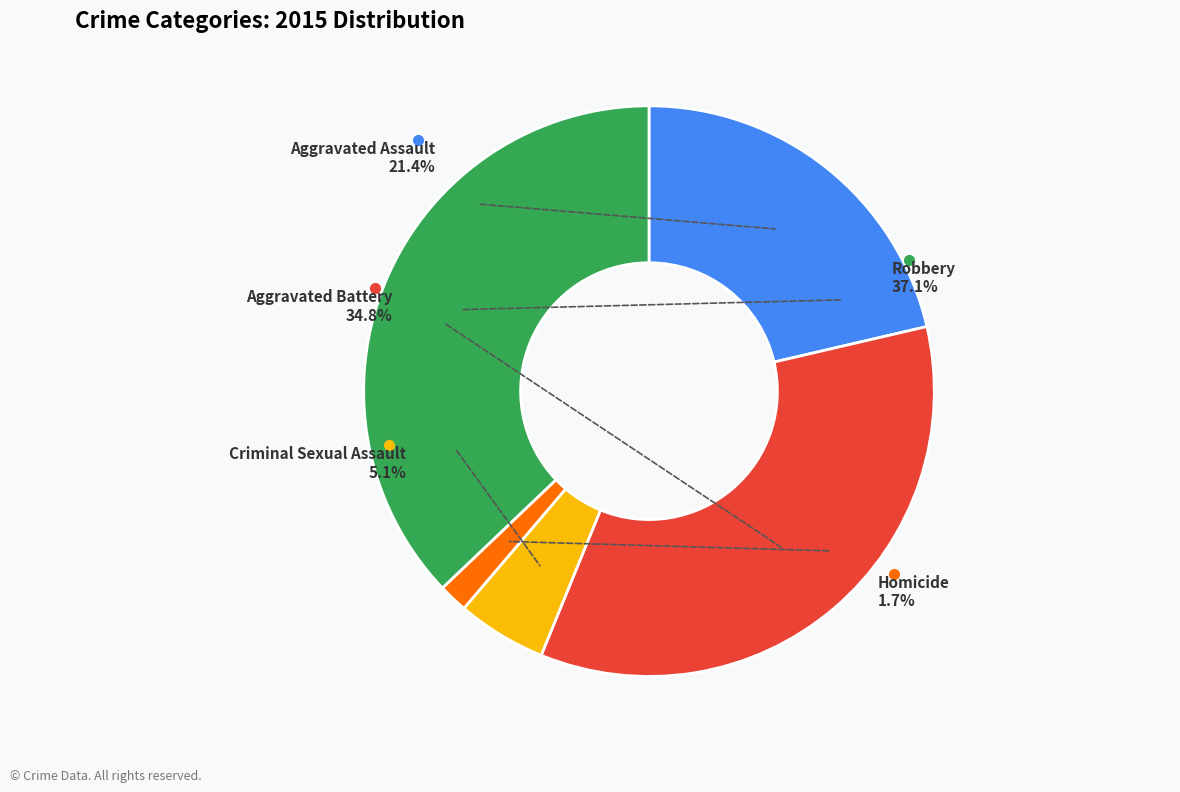

True or false: Aggravated Assault accounts for 12% of the total.

False